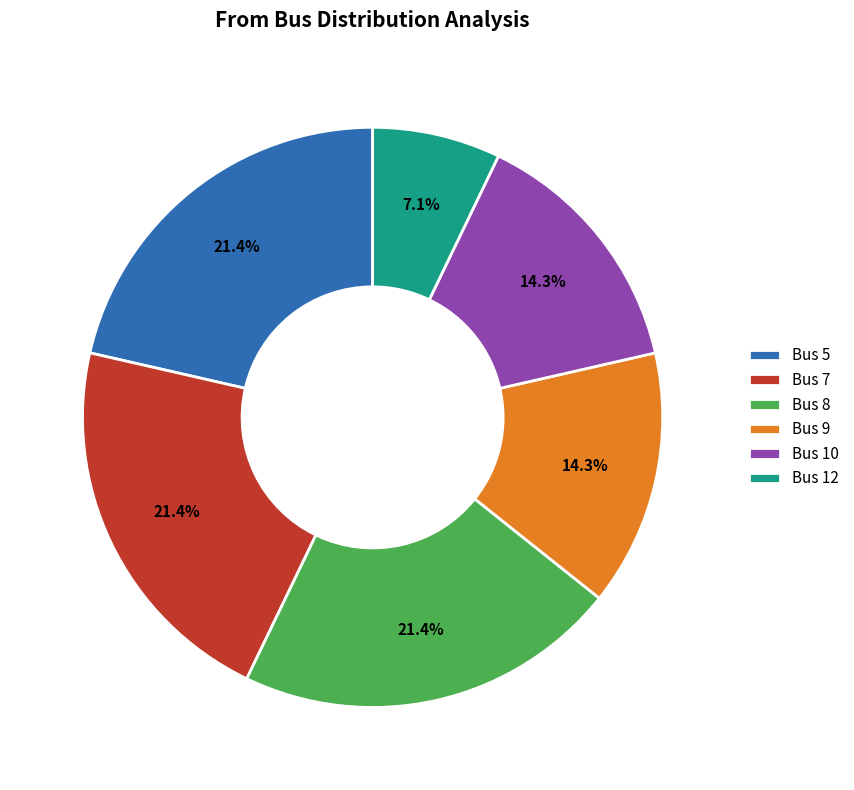

What percentage is NOT represented by Bus 5?

78.6%